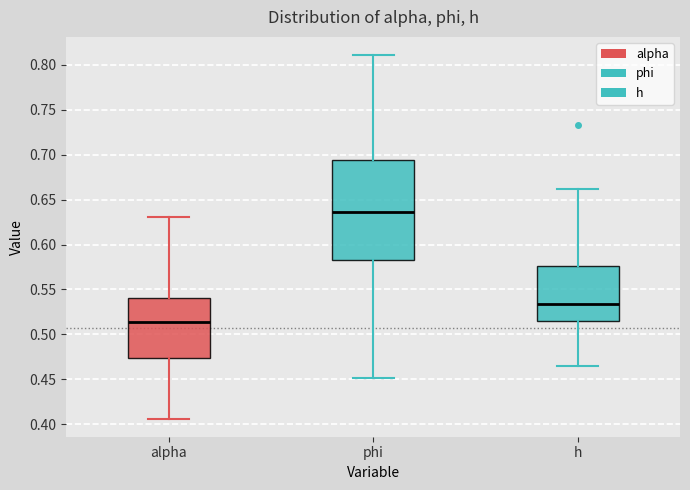

Comparing the boxes themselves (not the whiskers), which one is the tallest?

phi